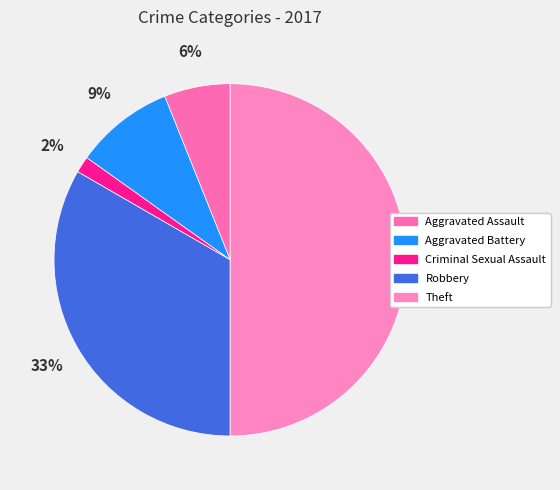

To the nearest percent, what percentage of the pie is Aggravated Battery?

9%